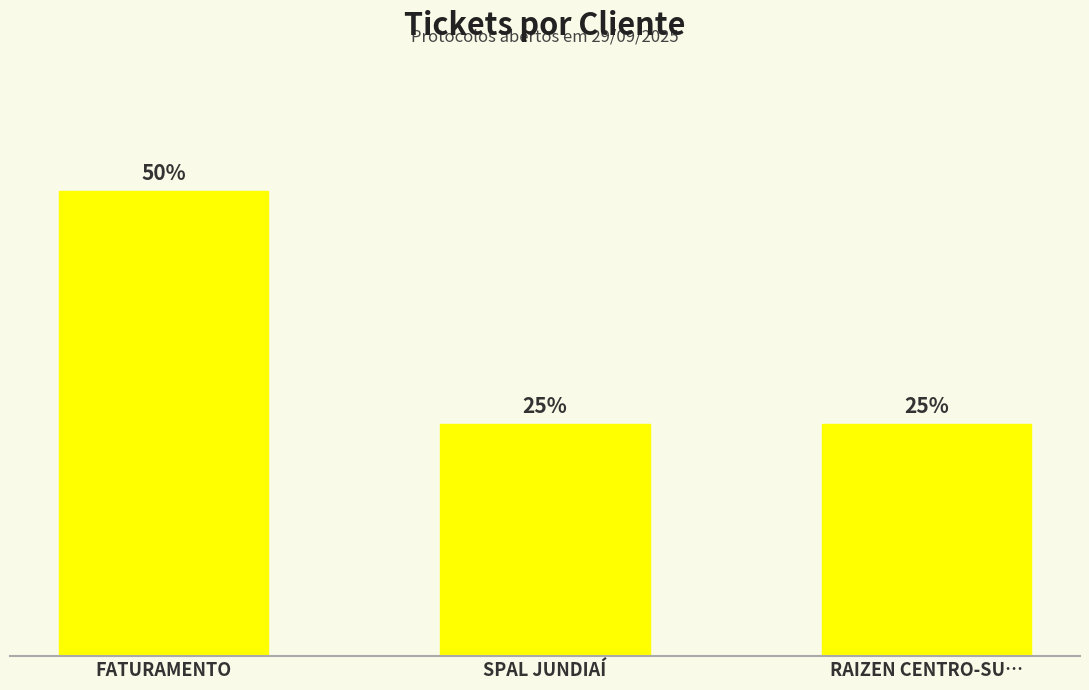

Are the bars horizontal?

No